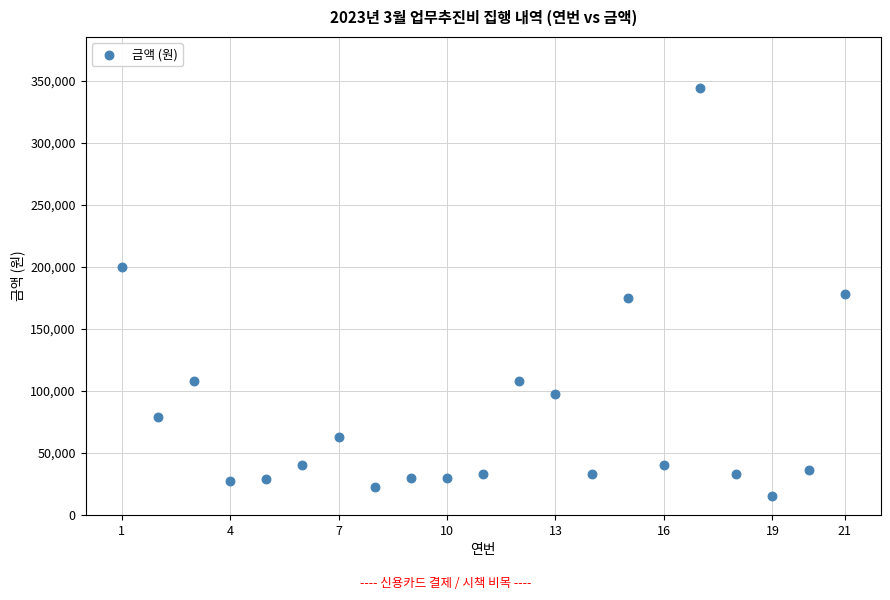

What is the range of Y values (max minus min)?

329000